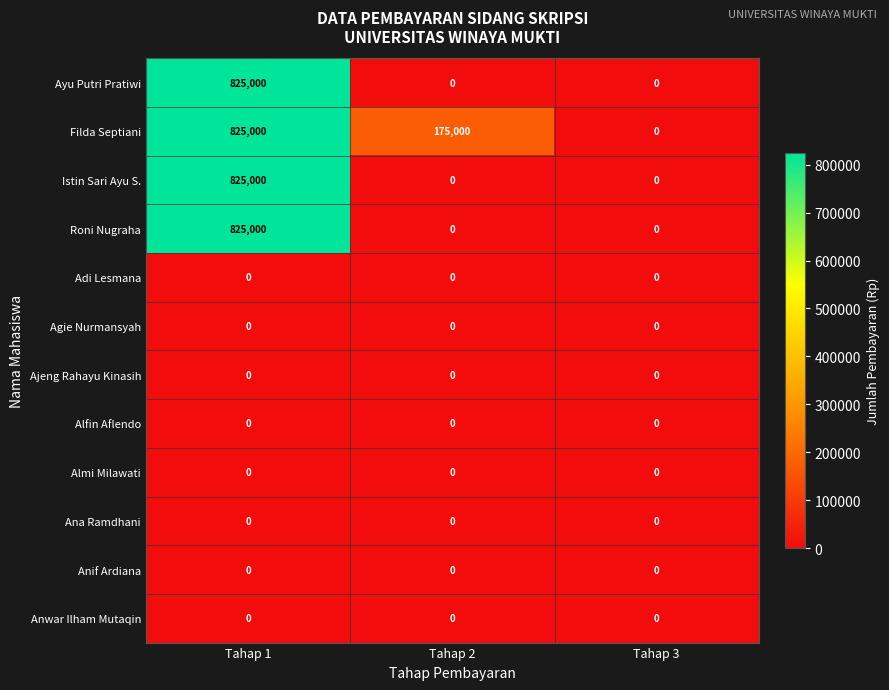

How many categories are shown in the chart?

3